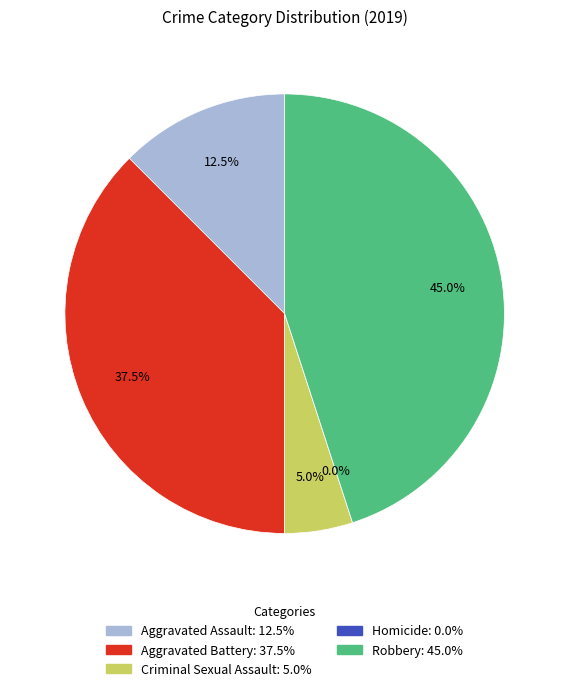

Between Homicide and Aggravated Battery, which is larger?

Aggravated Battery